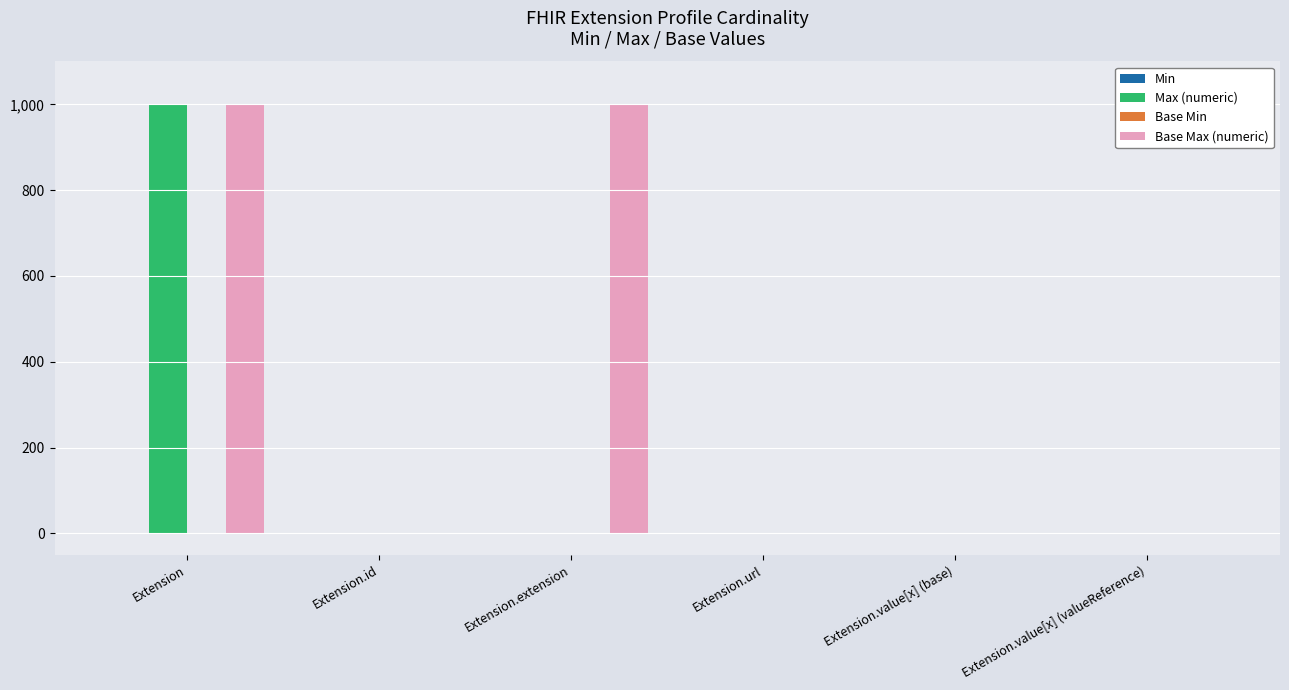

How many groups of bars are there?

6